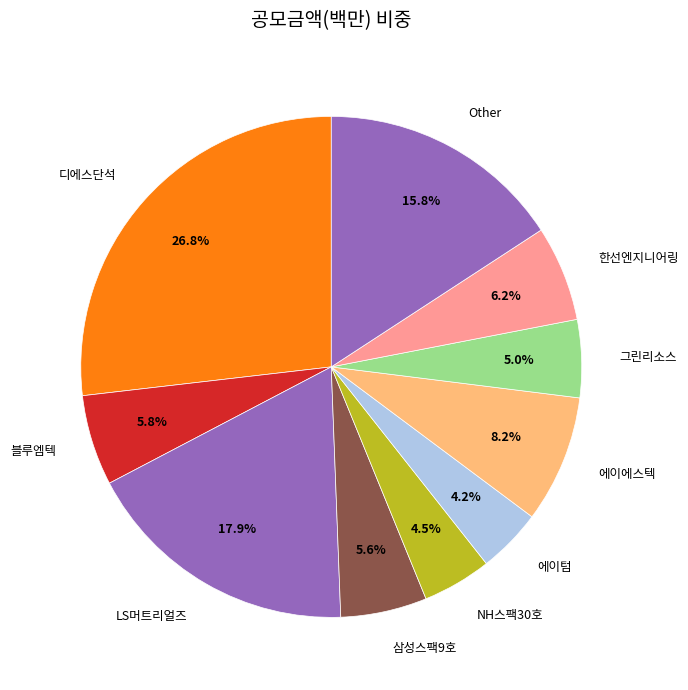

Is there any slice that represents more than half of the pie?

No